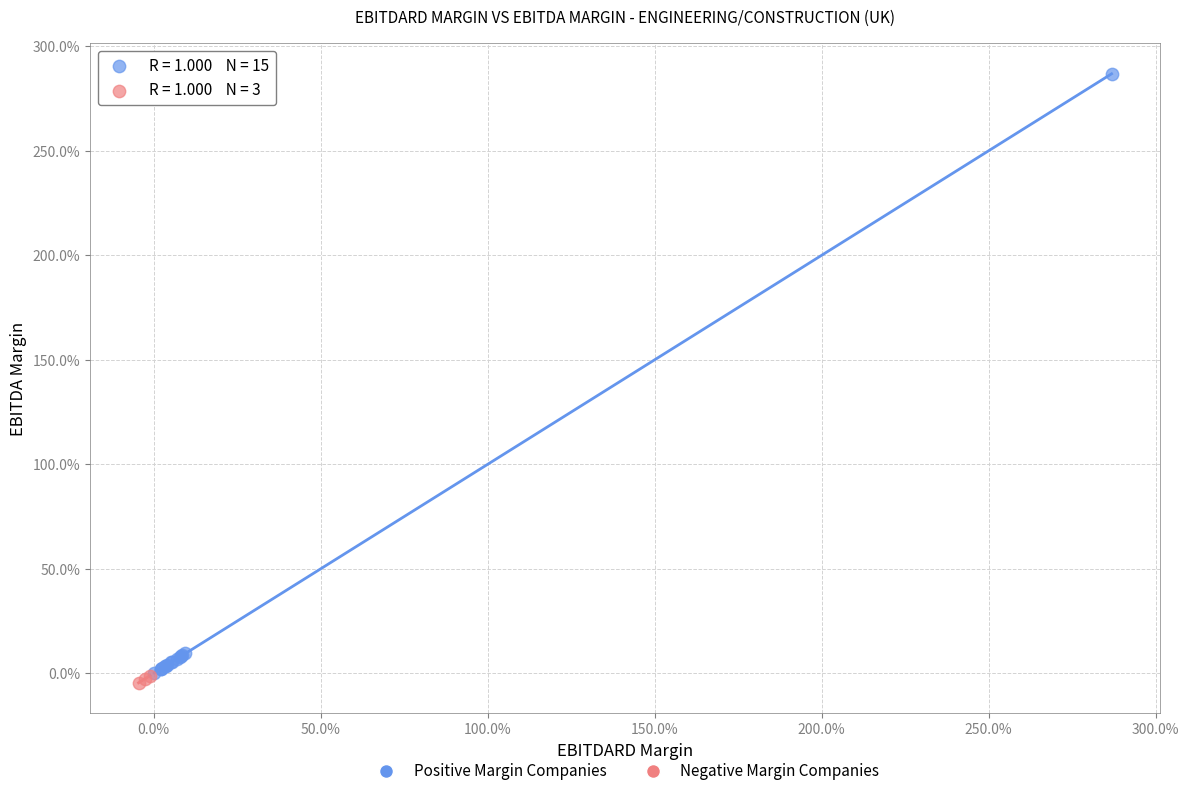

Which series reaches the maximum Y coordinate?

Positive Margin Companies